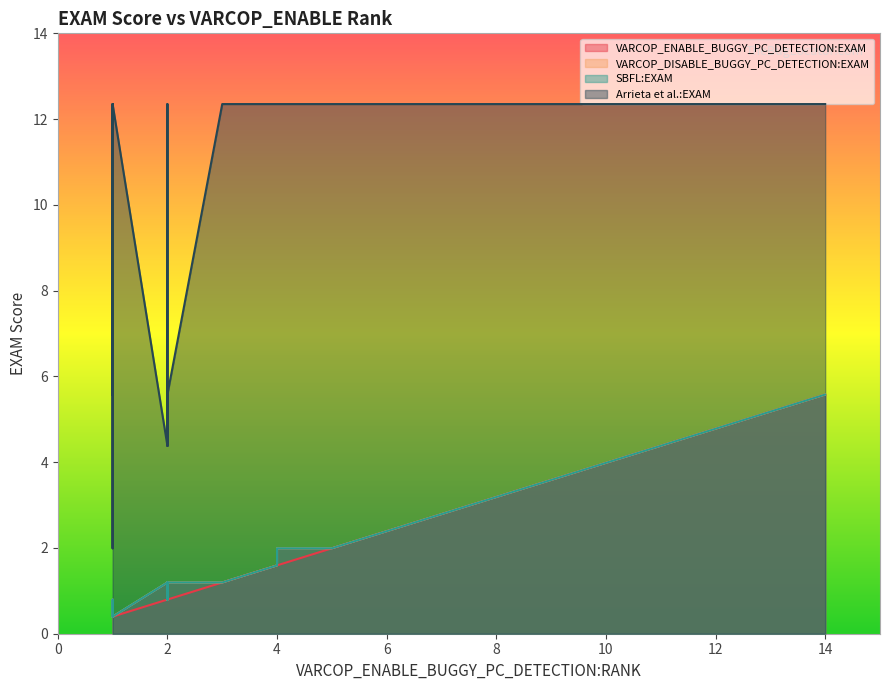

Which series has the largest range (max minus min)?

Arrieta et al.:EXAM